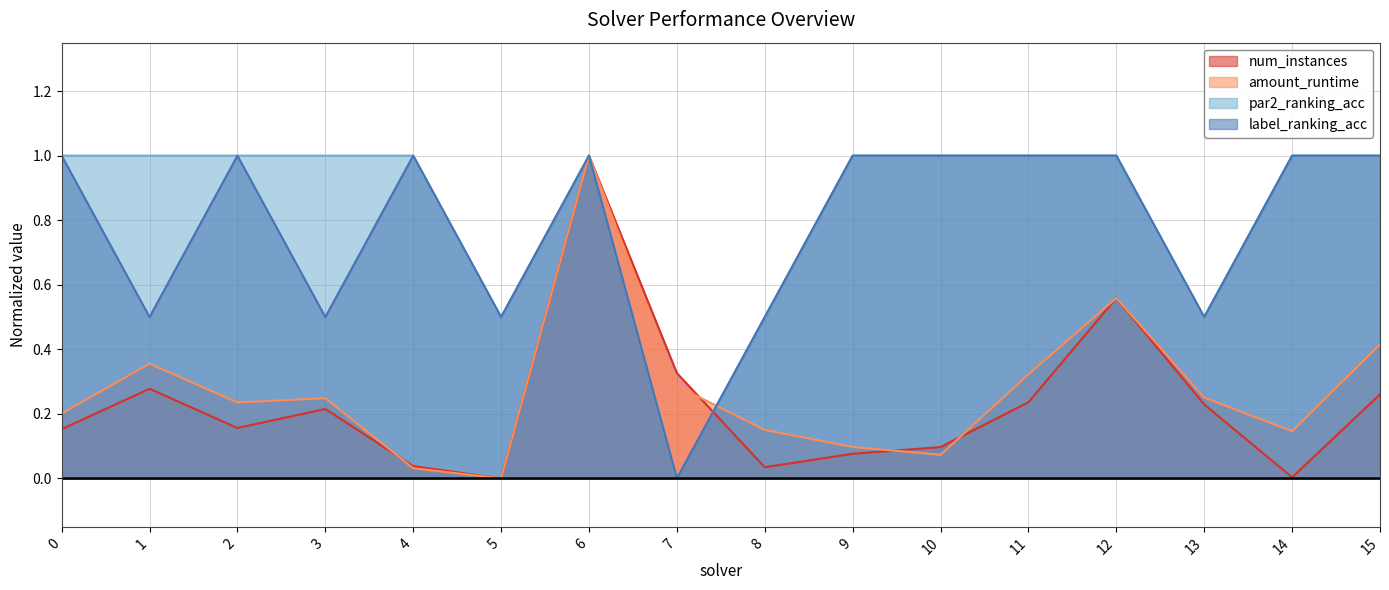

Which series has the largest range (max minus min)?

num_instances